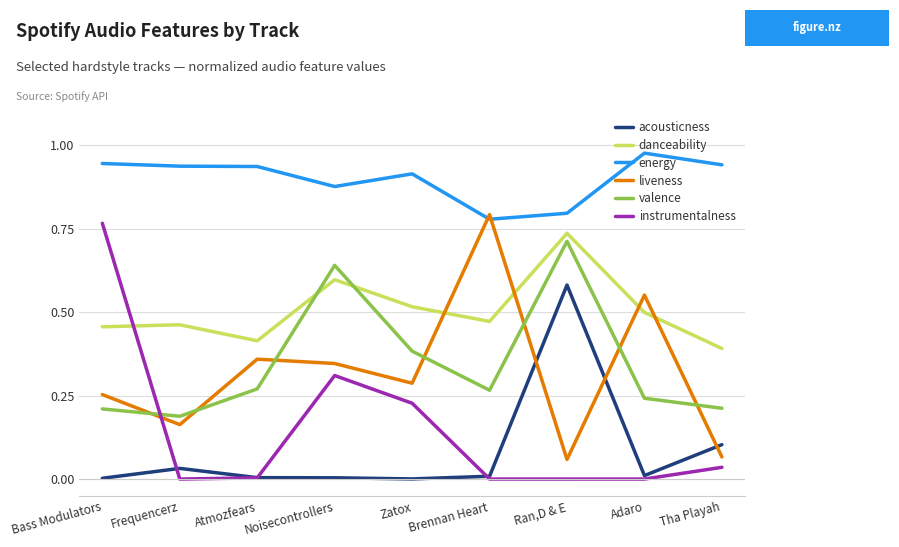

Between Noisecontrollers and Zatox, which series saw the biggest shift?

valence